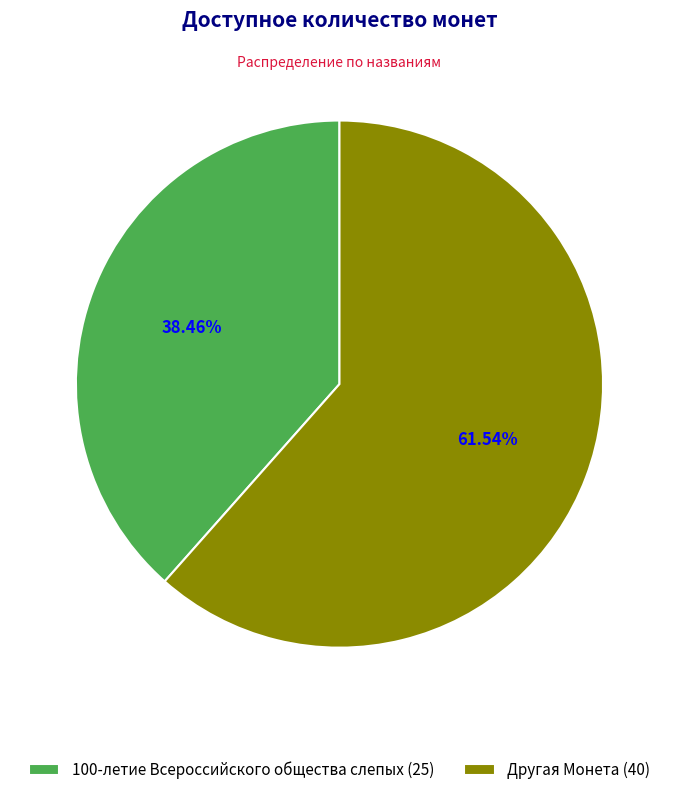

How many slices are in this pie chart?

2